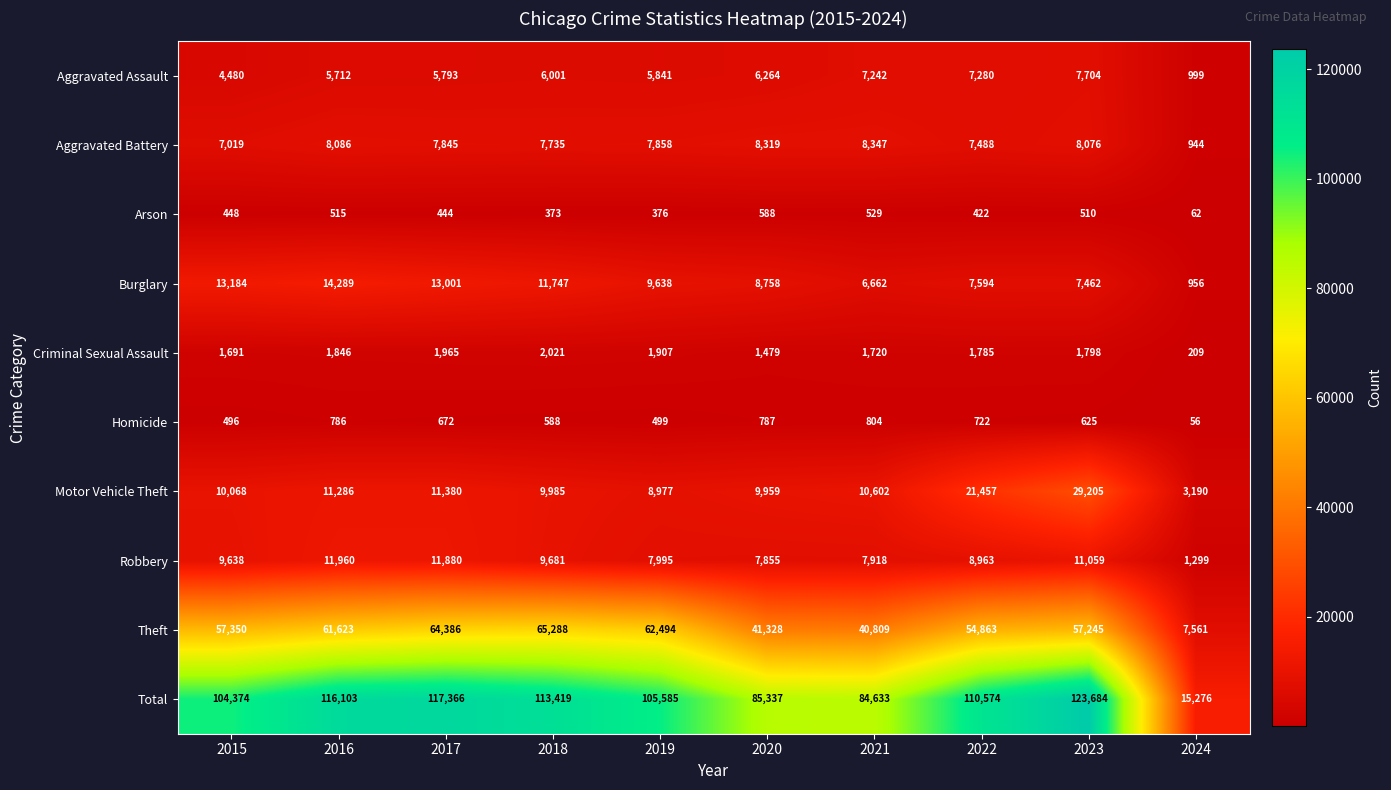

List the labels in order of Robbery value, largest first.

2016, 2017, 2023, 2018, 2015, 2022, 2019, 2021, 2020, 2024